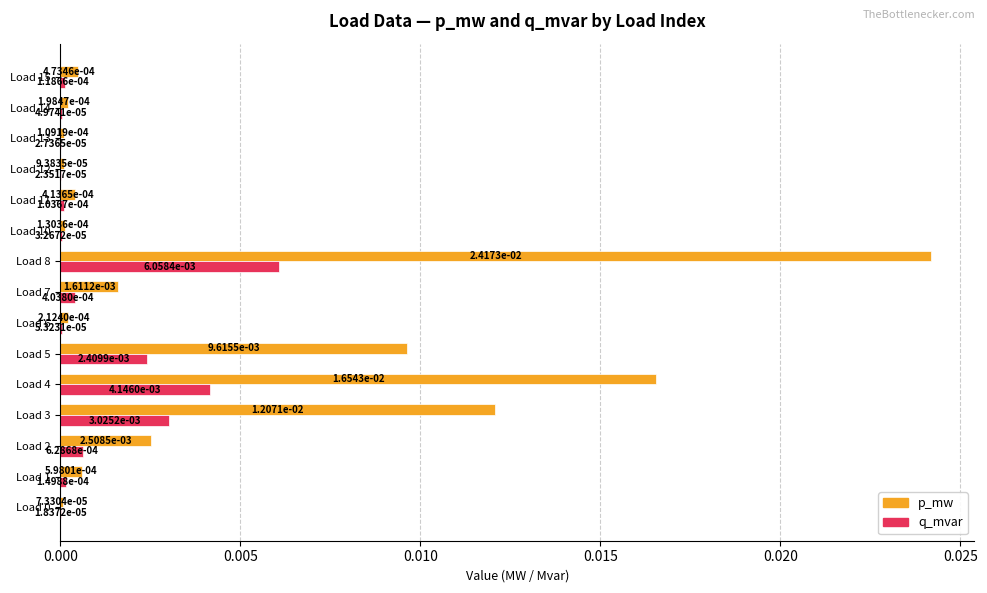

At which category is the sum across all series the highest?

Load 8